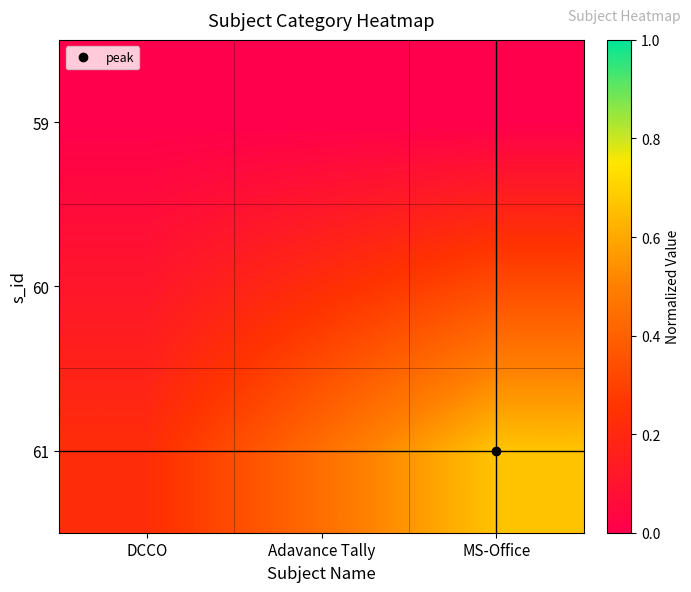

Which series has the largest range (max minus min)?

61